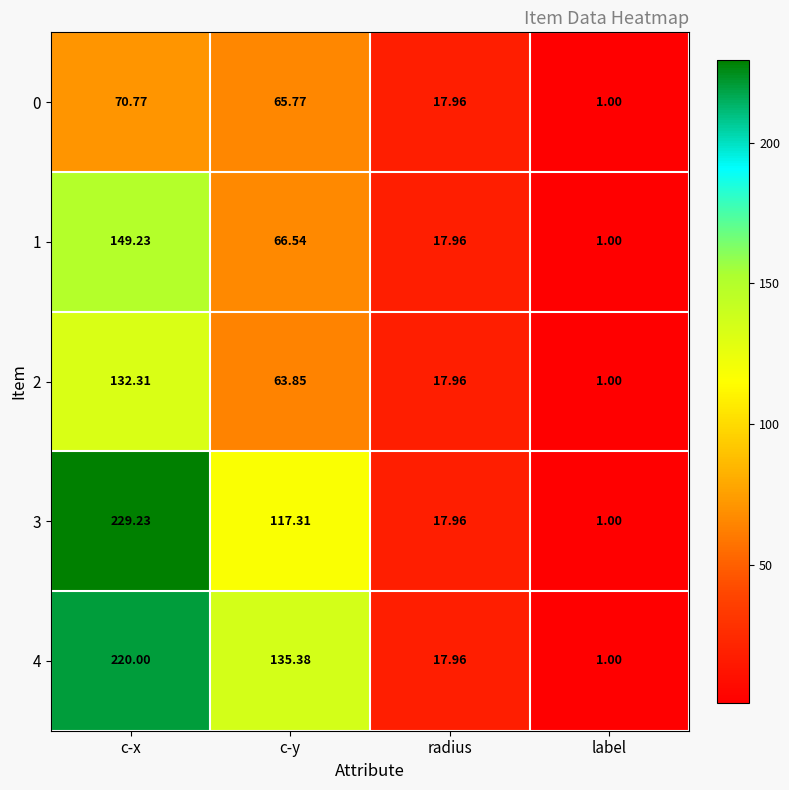

Which category has the highest value in the 2 series?

c-x